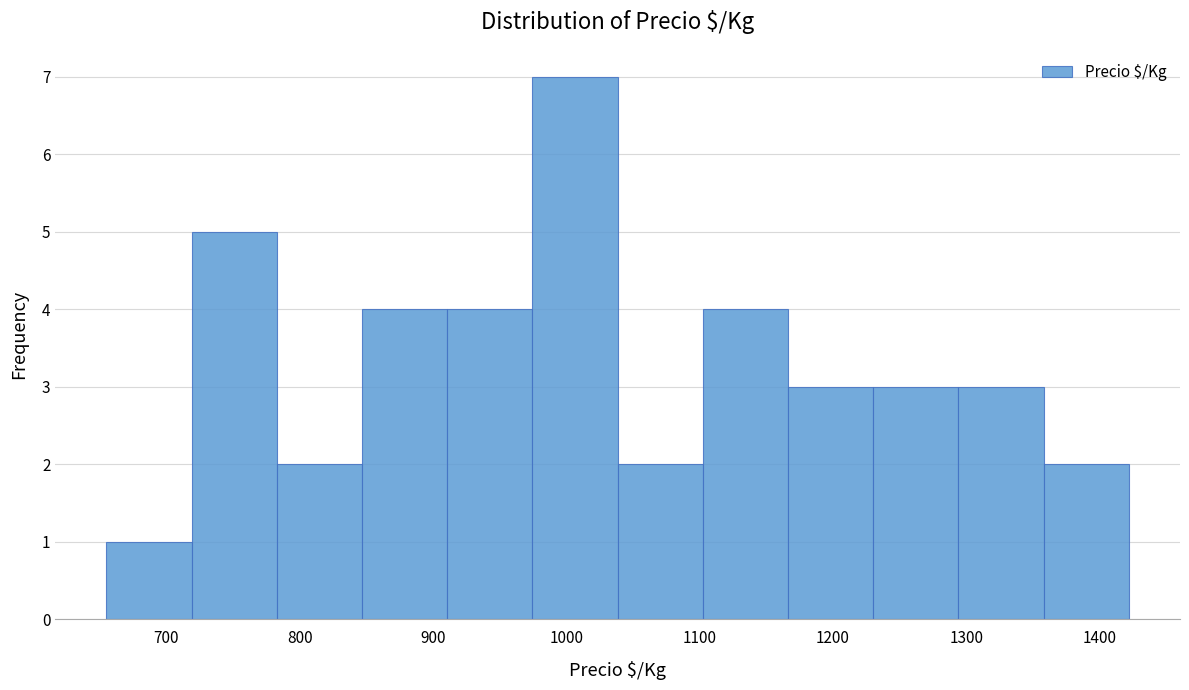

Reading left to right, list every bar in this chart as the range it spans on the x-axis followed by its height. Neither the bar edges nor the heights are printed on the chart, so give them approximately, as read against the axes.

660 to 720: 1
720 to 780: 5
780 to 850: 2
850 to 910: 4
910 to 970: 4
970 to 1040: 7
1040 to 1100: 2
1100 to 1170: 4
1170 to 1230: 3
1230 to 1290: 3
1290 to 1360: 3
1360 to 1420: 2